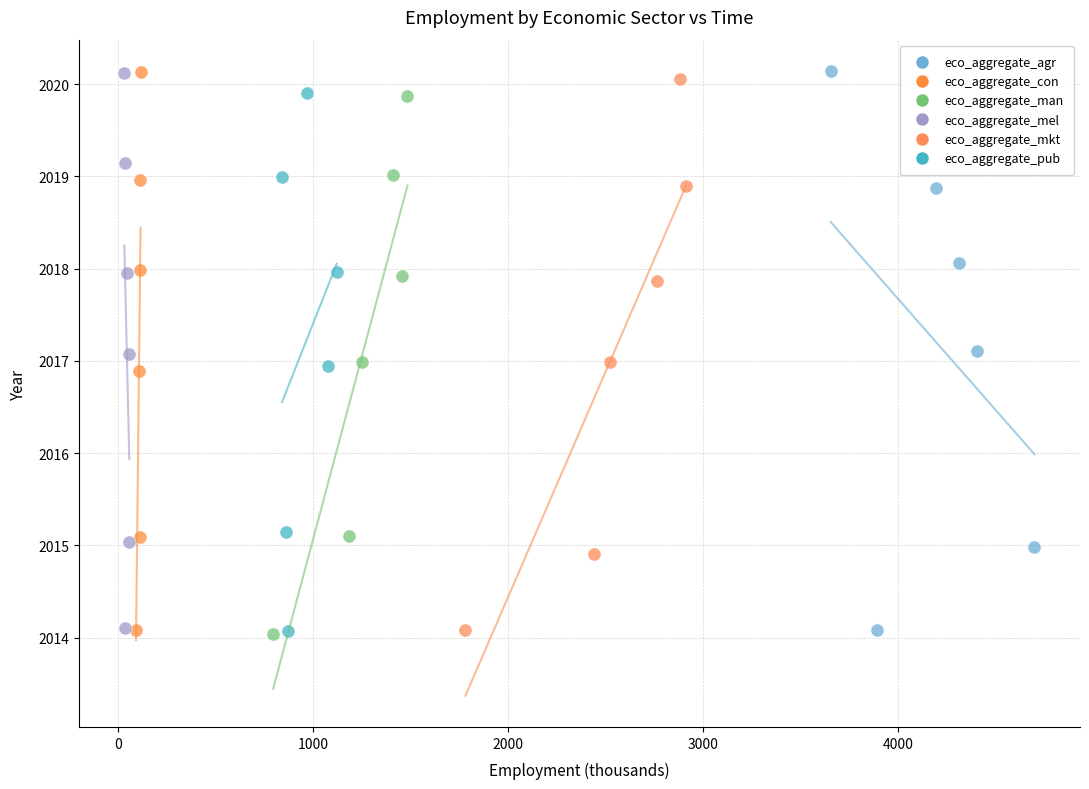

Which series has the widest spread of Y values?

eco_aggregate_agr